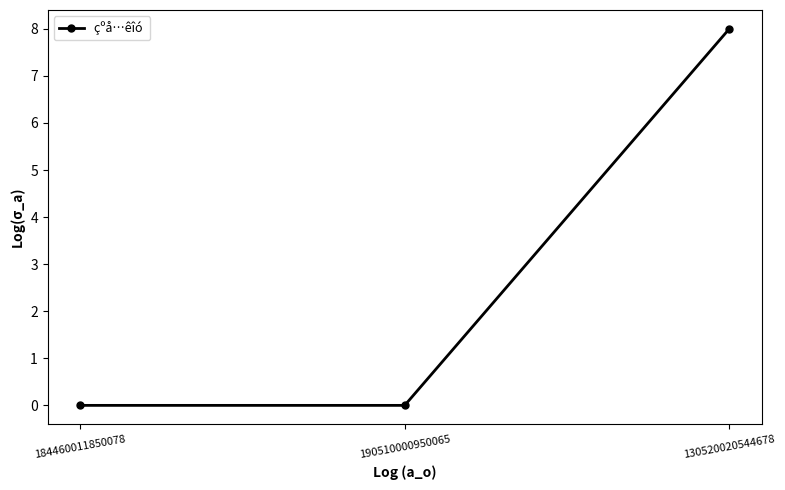

Reading left to right, list all the values displayed in this chart.

0	0	8